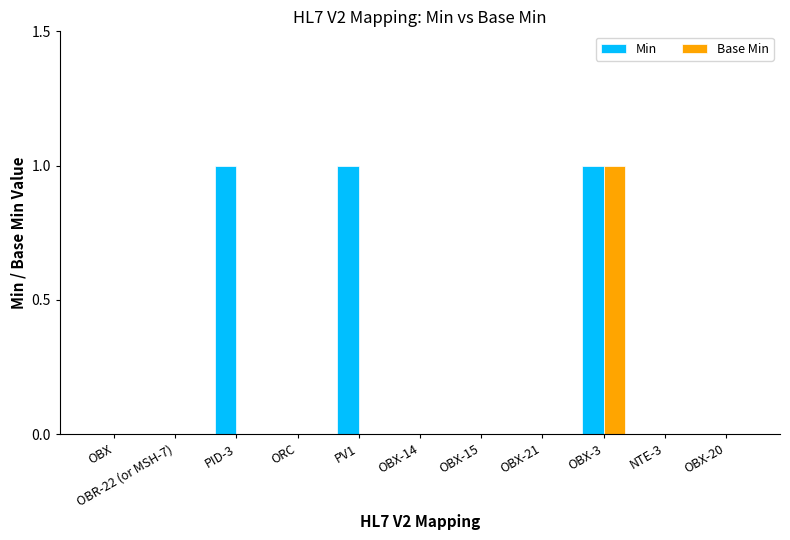

Which series has the largest total across all categories?

Min